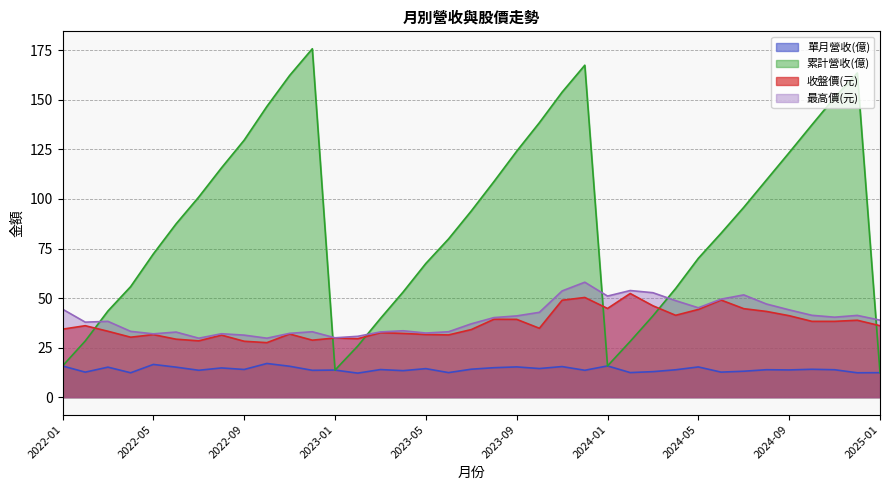

What is the maximum value shown in the chart?

175.8